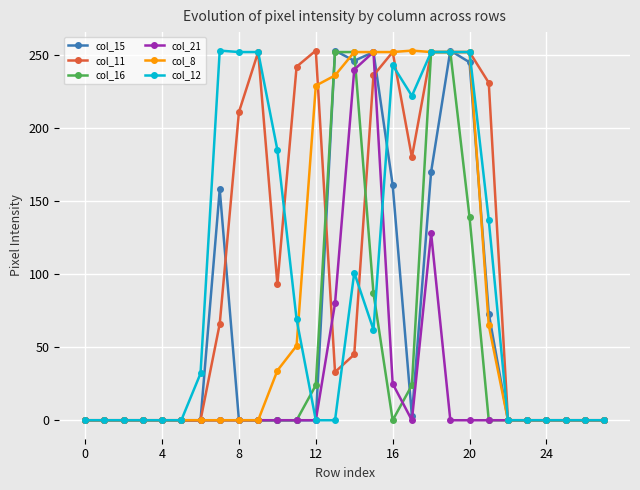

What is the maximum value for col_16?

252